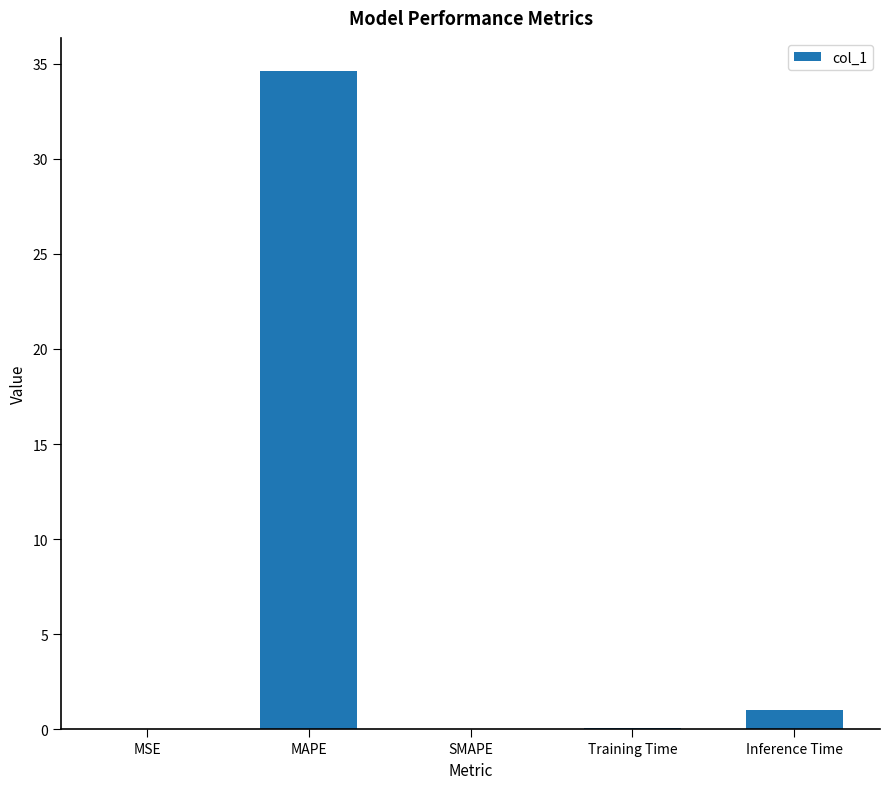

What is the greatest value displayed?

34.6